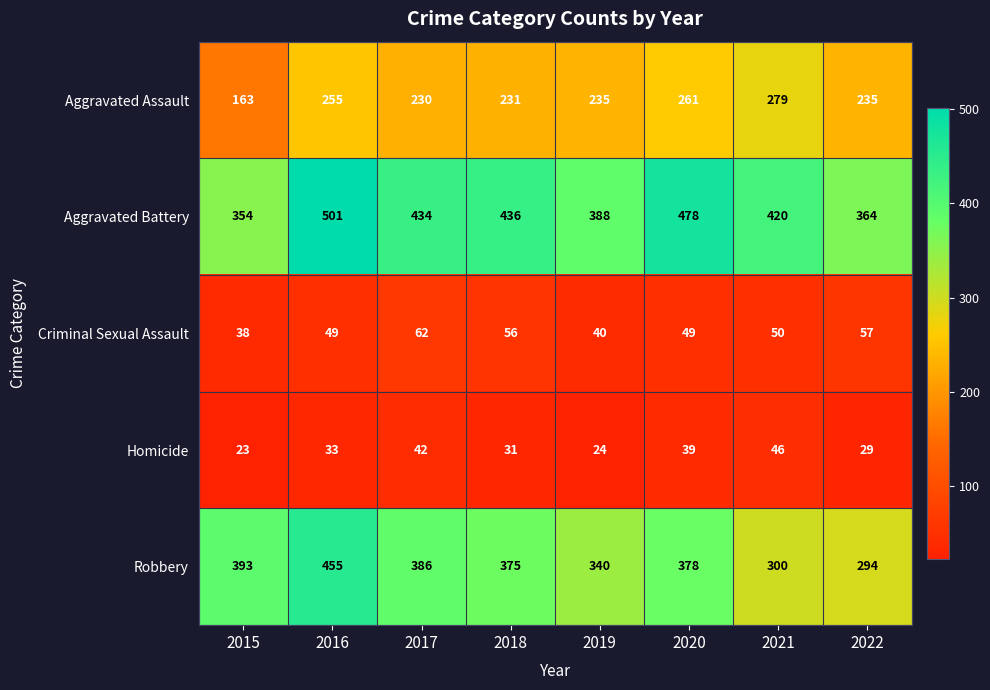

At how many categories does at least one series exceed 448?

2